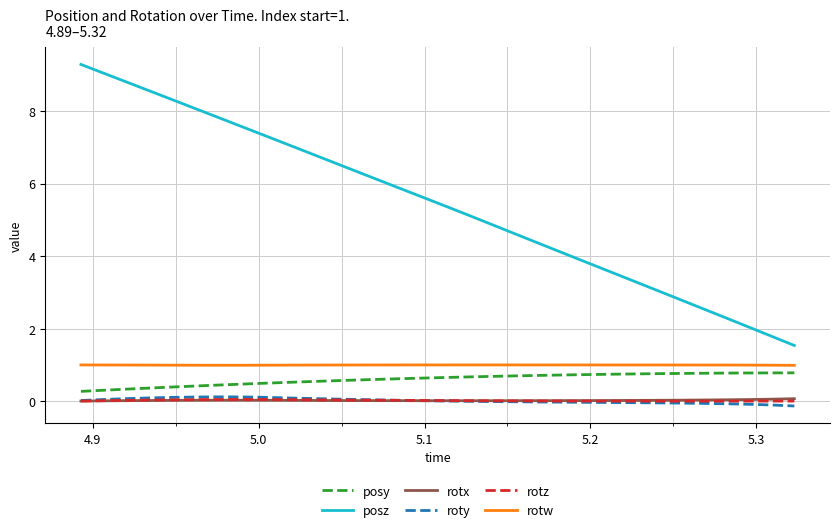

What is the sum of all rotw values?

31.9